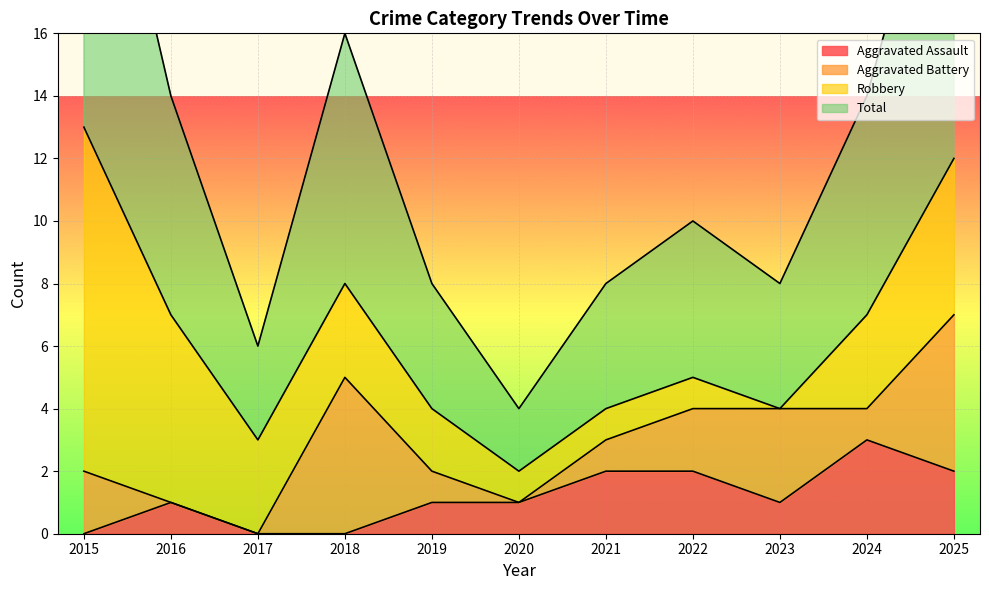

At which category does Aggravated Assault reach its first local peak?

2016